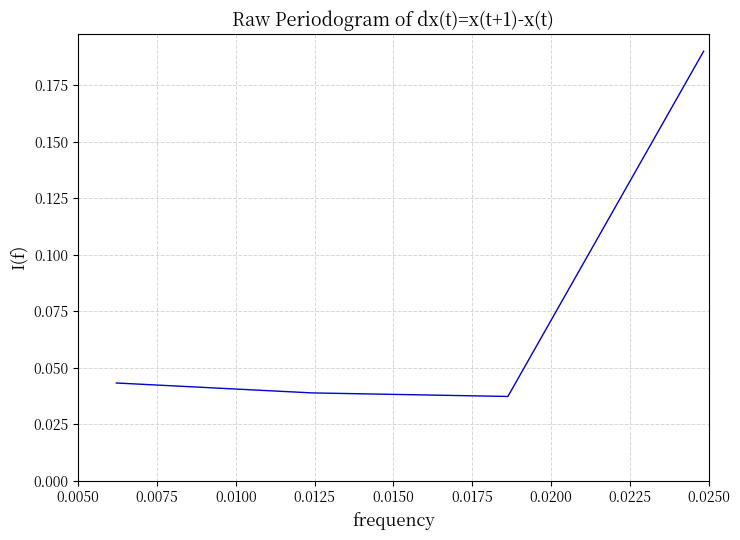

Count the values in the range 0 to 1.

4